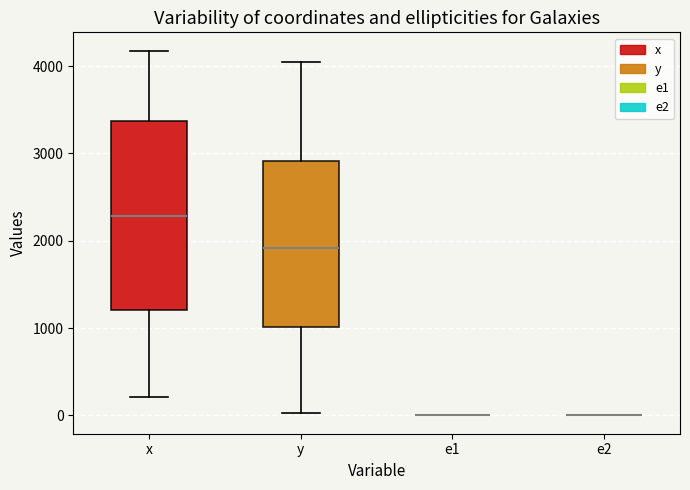

Reading left to right, transcribe this box plot: for each box, give where its median line is, the range the box spans, and where its two whiskers end, as read against the y-axis. The values are not printed on the chart, so give them approximately, as read against the axis.

x: median 2300, box 1200 to 3400, whiskers 200 to 4200
y: median 1900, box 1000 to 2900, whiskers 0 to 4000
e1: box collapsed to a line at 0, whiskers 0 to 0
e2: box collapsed to a line at 0, whiskers 0 to 0